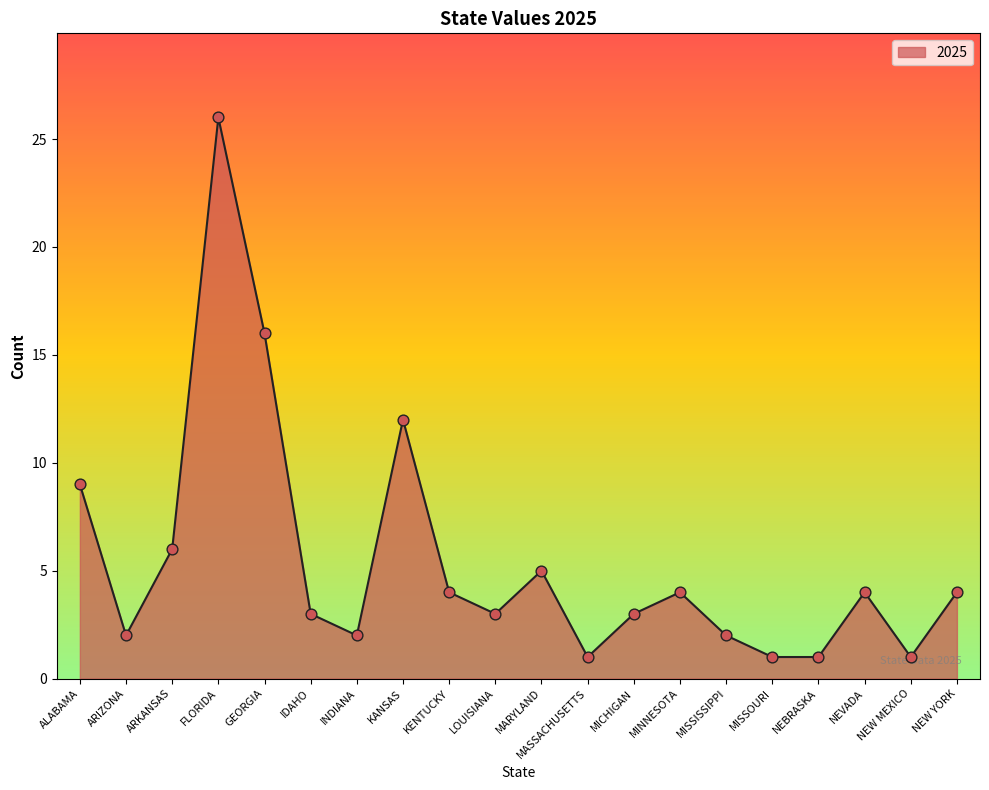

What is the change in value from LOUISIANA to MISSOURI?

-2